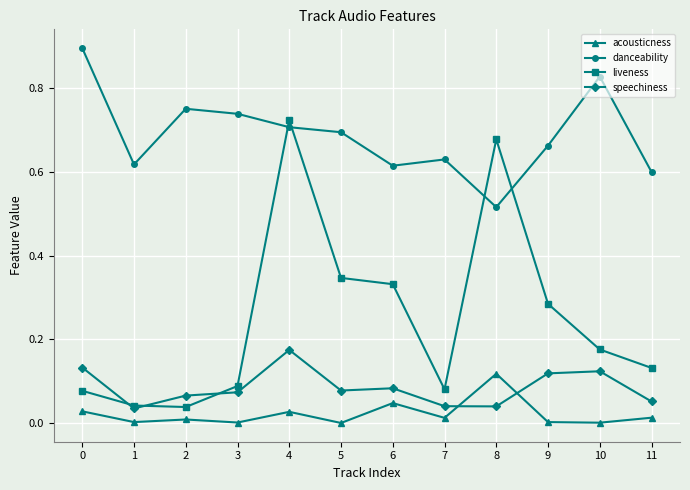

Between which two adjacent categories do danceability and liveness first intersect?

3 and 4